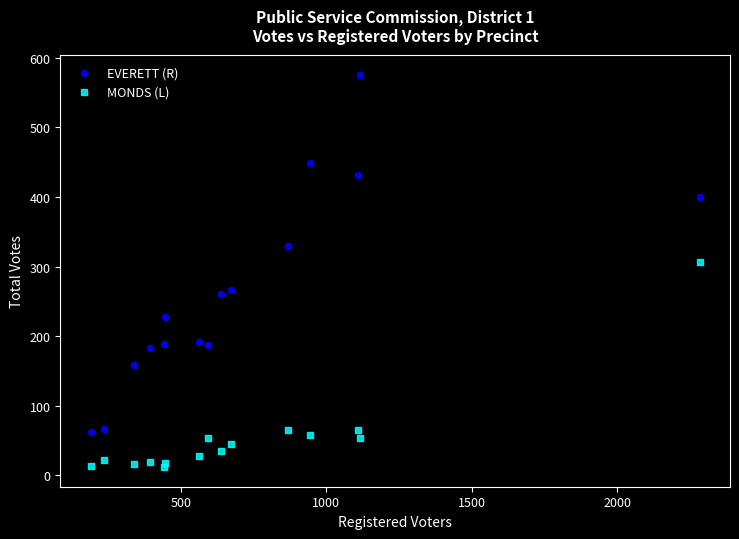

Across all series, what Y value is closest to 294?

306